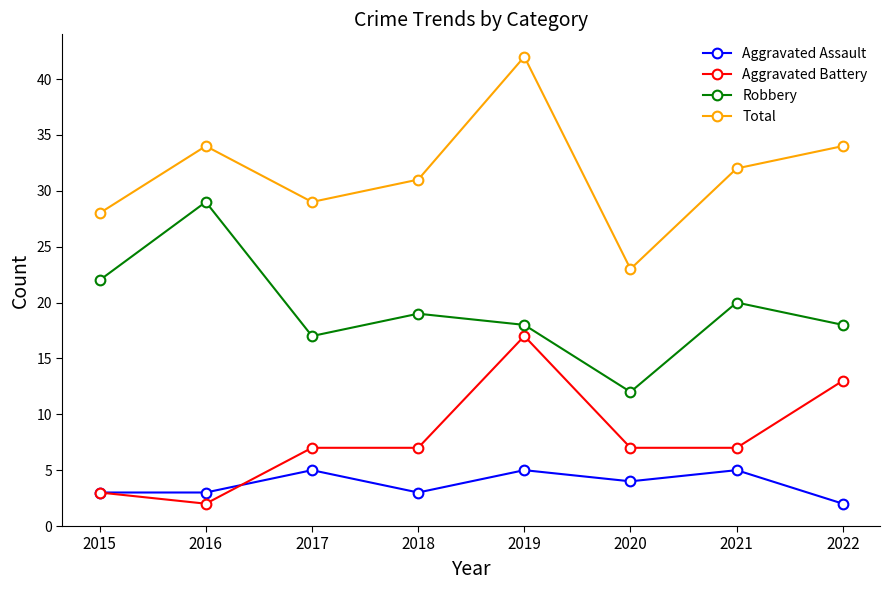

What is the minimum value shown in the chart?

2